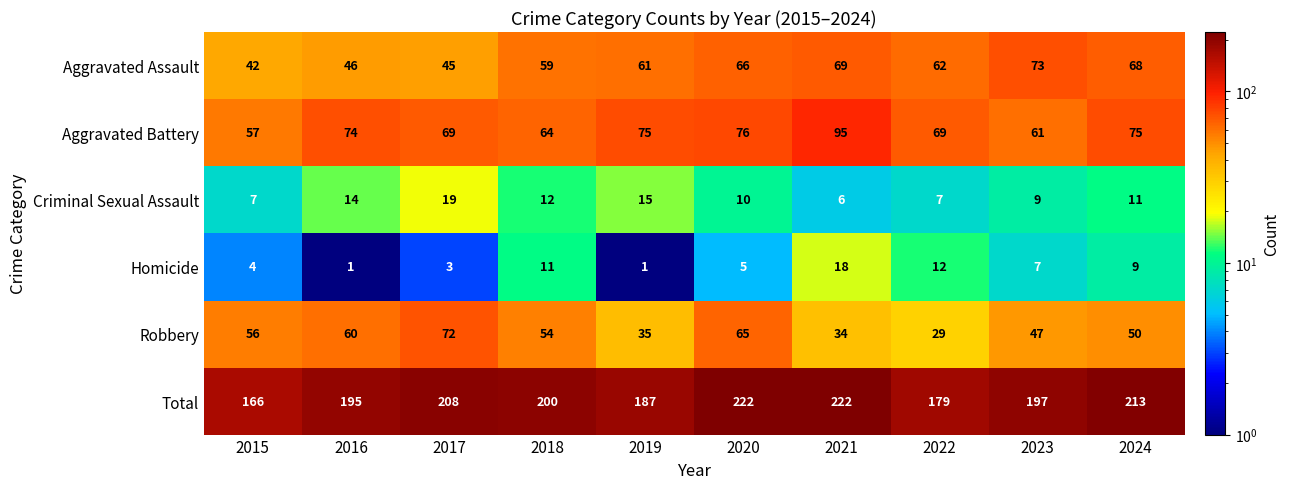

Rank the series at 2015 from highest to lowest value.

Total, Aggravated Battery, Robbery, Aggravated Assault, Criminal Sexual Assault, Homicide